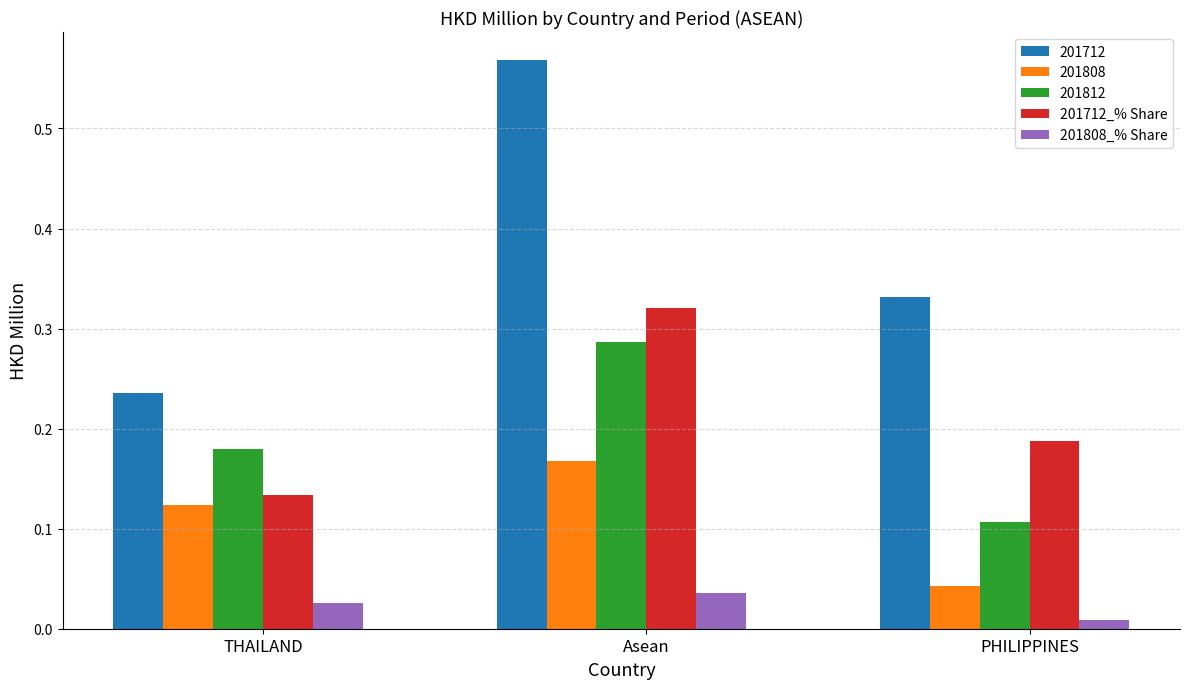

Rank the series by their maximum value, from lowest to highest.

201808_% Share, 201808, 201812, 201712_% Share, 201712